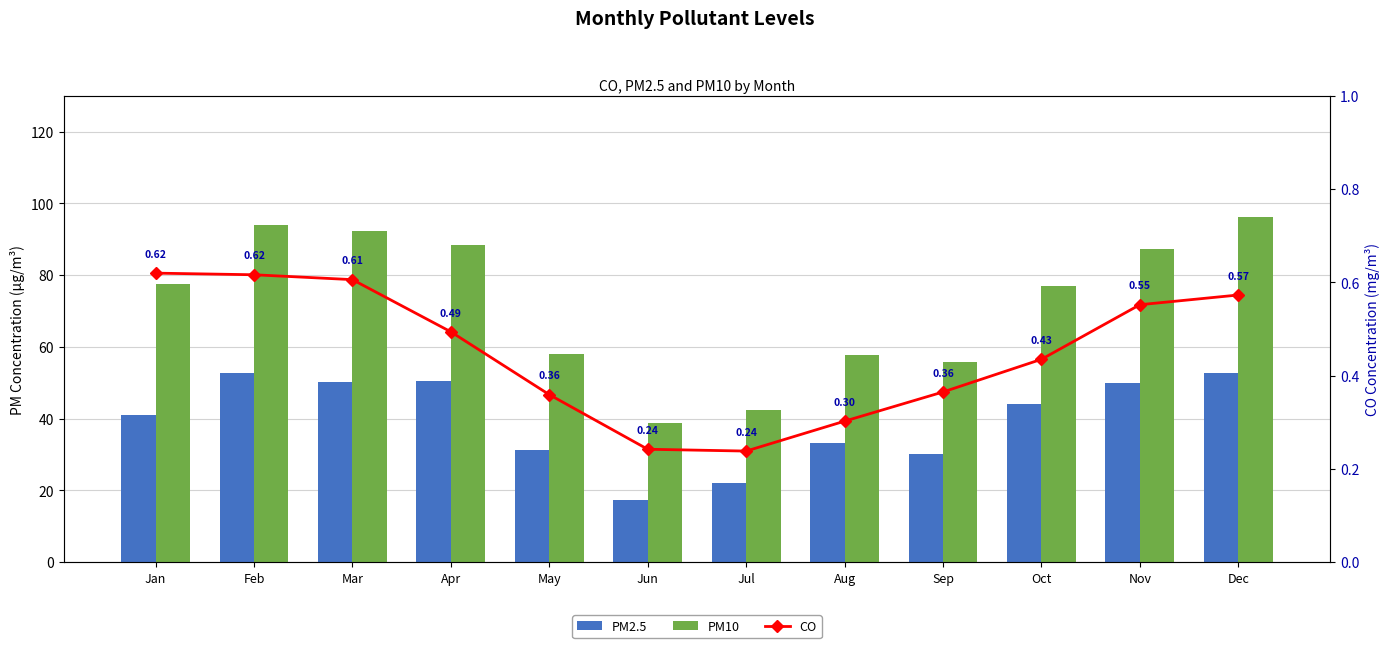

List the series in order of their overall mean, lowest first.

CO, PM2.5, PM10